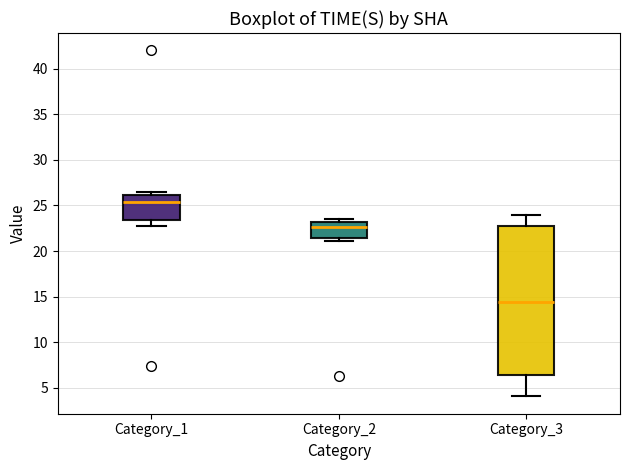

Which box has the lowest median line?

Category_3